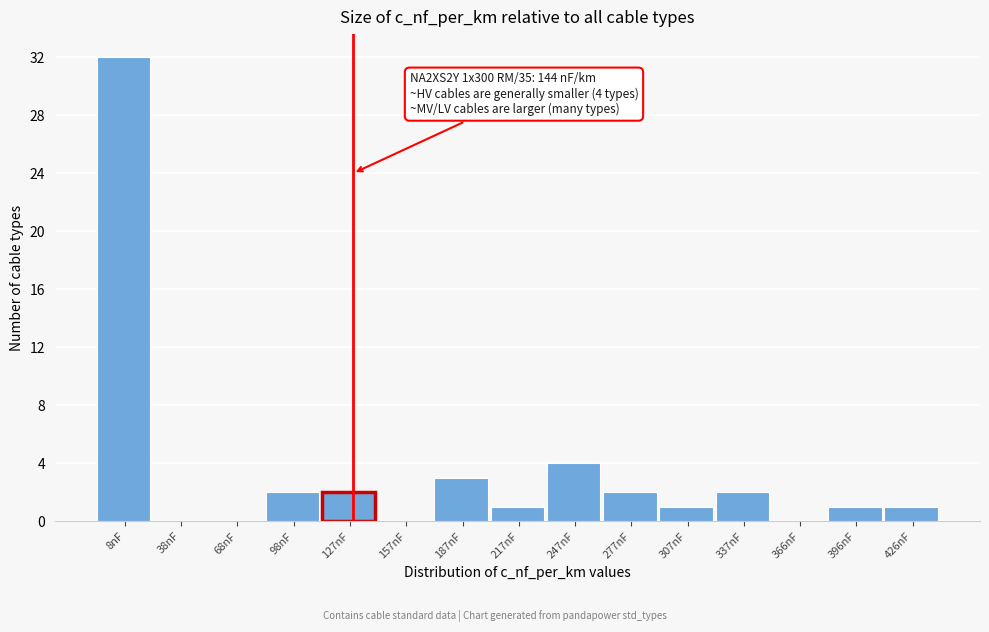

Reading left to right, extract all data points from this chart.

8nF=32	38nF=0	68nF=0	98nF=2	127nF=2	157nF=0	187nF=3	217nF=1	247nF=4	277nF=2	307nF=1	337nF=2	366nF=0	396nF=1	426nF=1